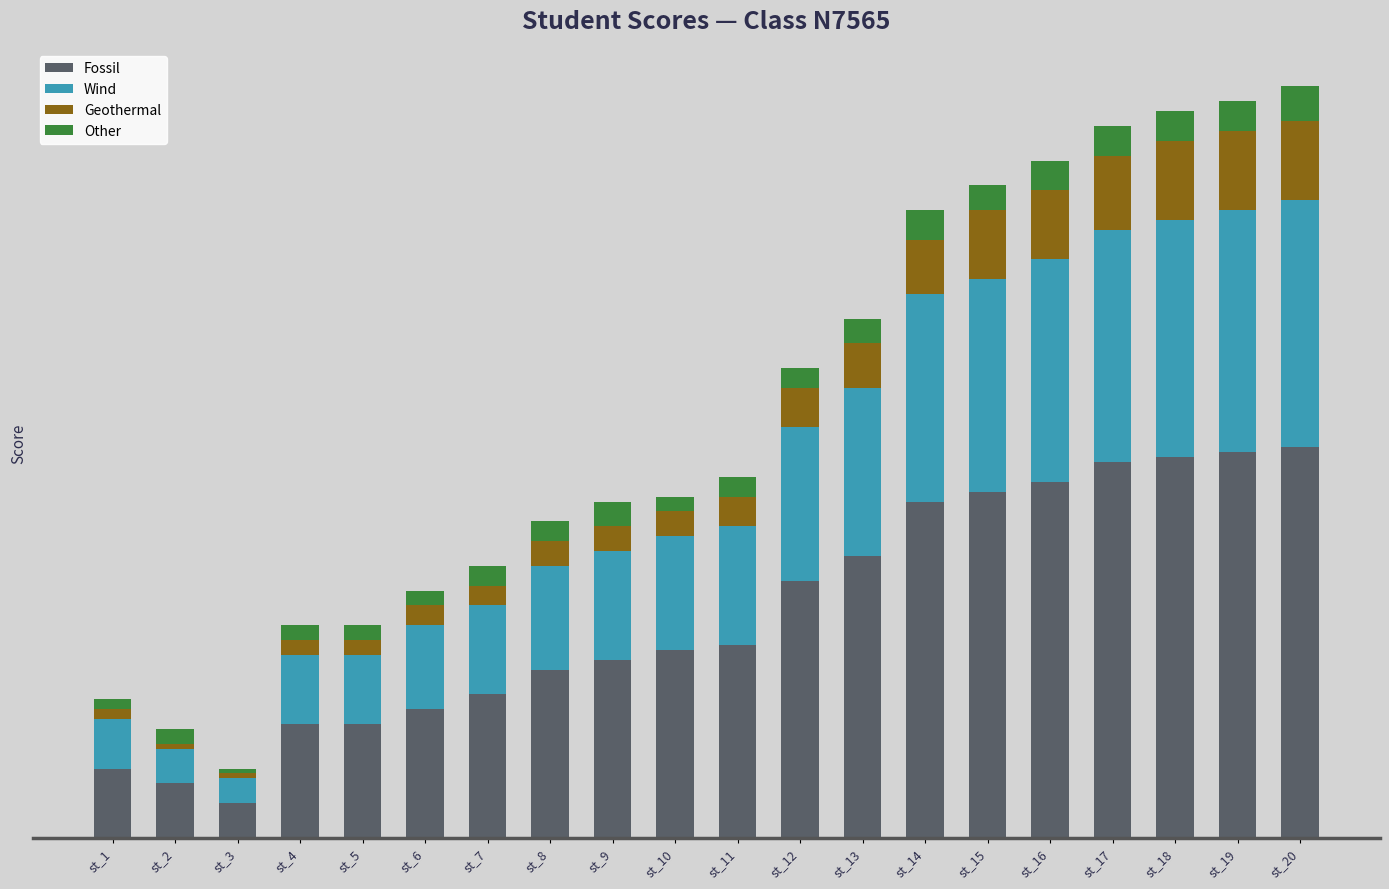

Does the chart contain stacked bars?

Yes